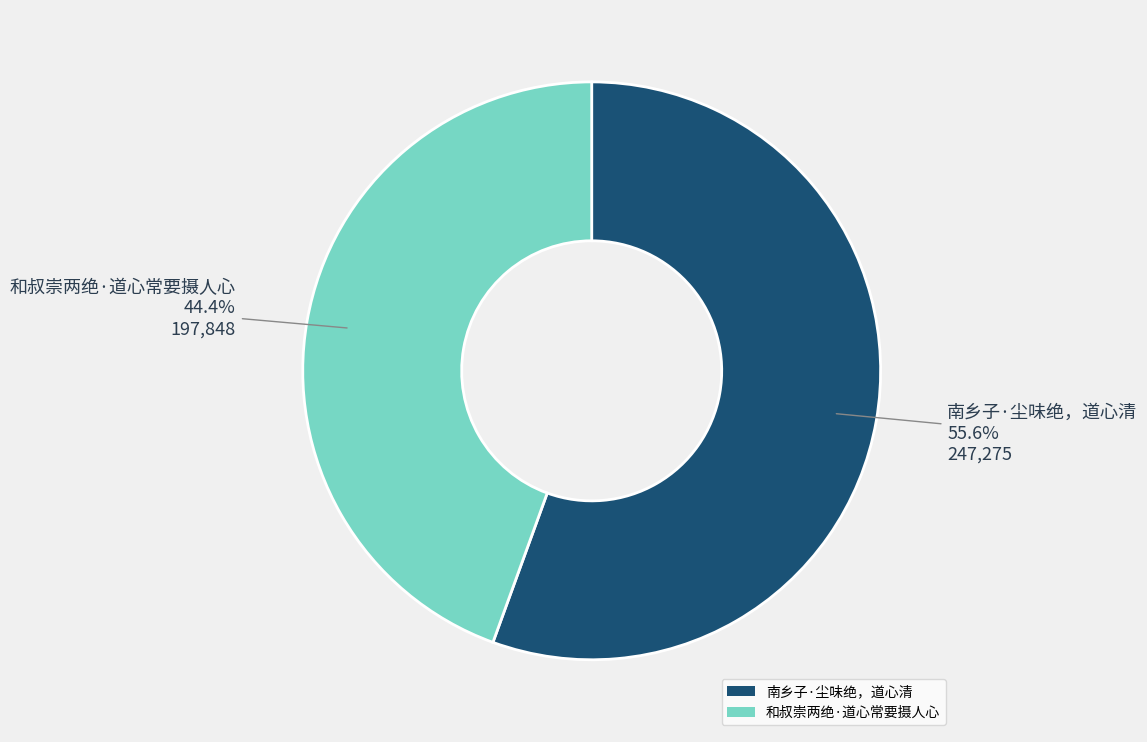

How many slices are in this pie chart?

2